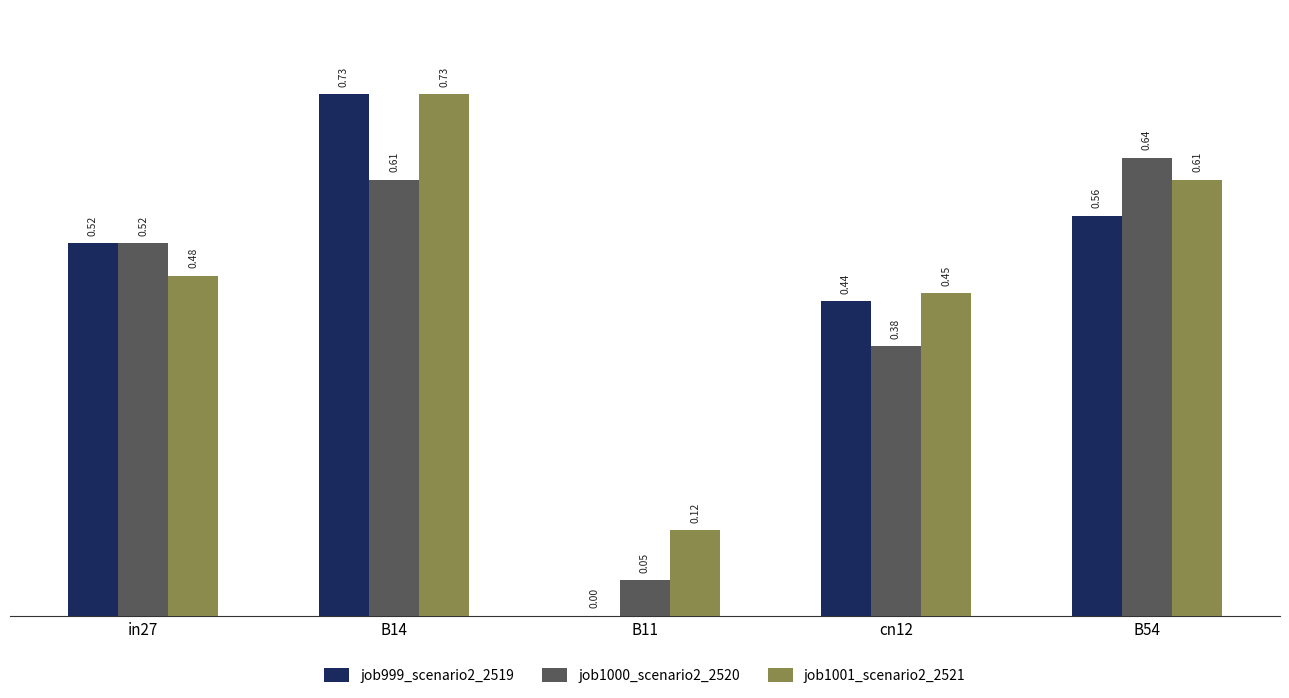

What is the sum of all job1001_scenario2_2521 values?

2.4